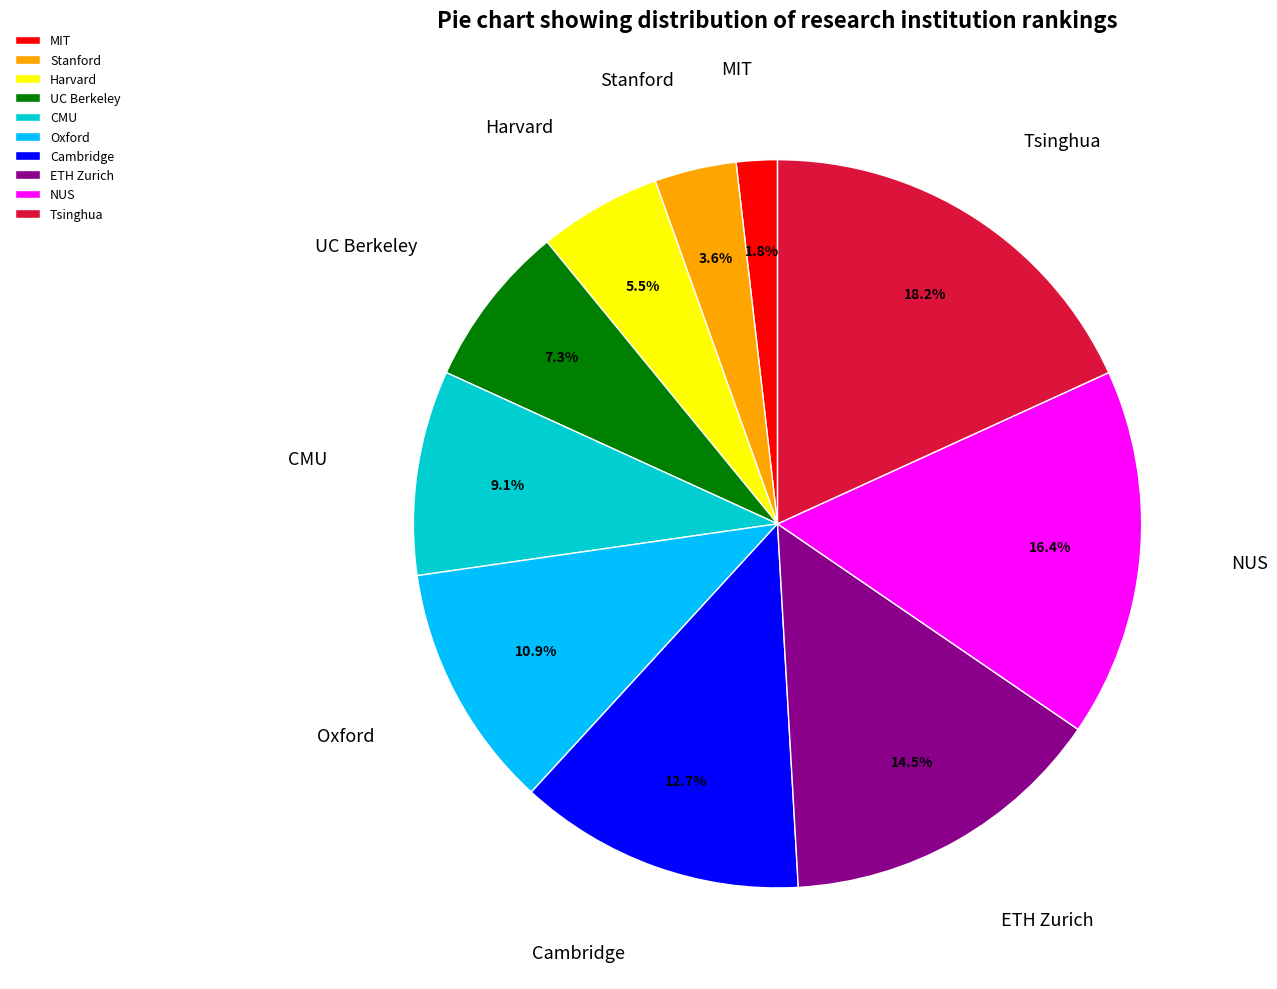

Does Harvard represent more than half of the total?

No